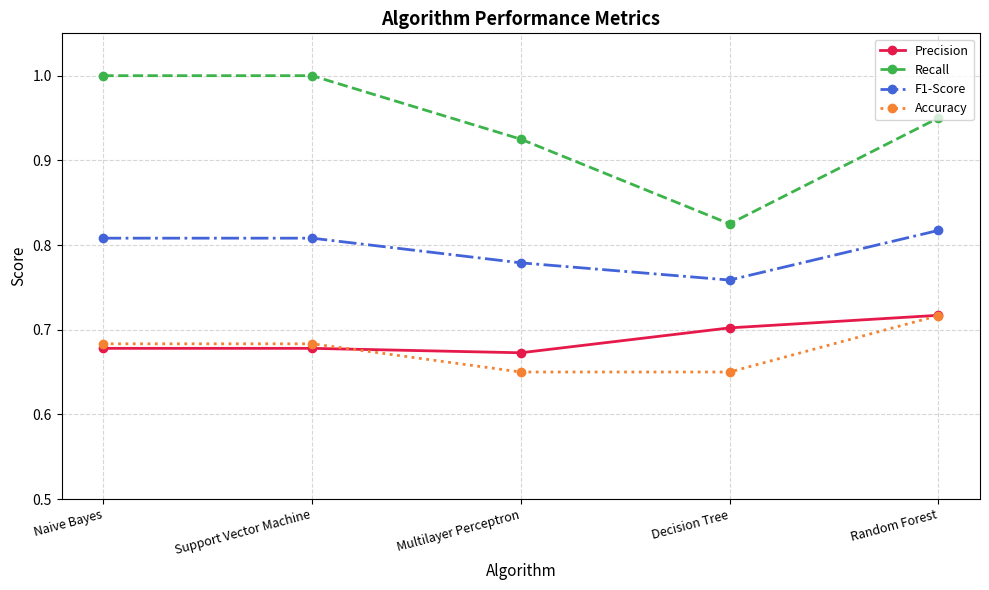

The Accuracy series shows 0.4 at Random Forest. True or false?

False